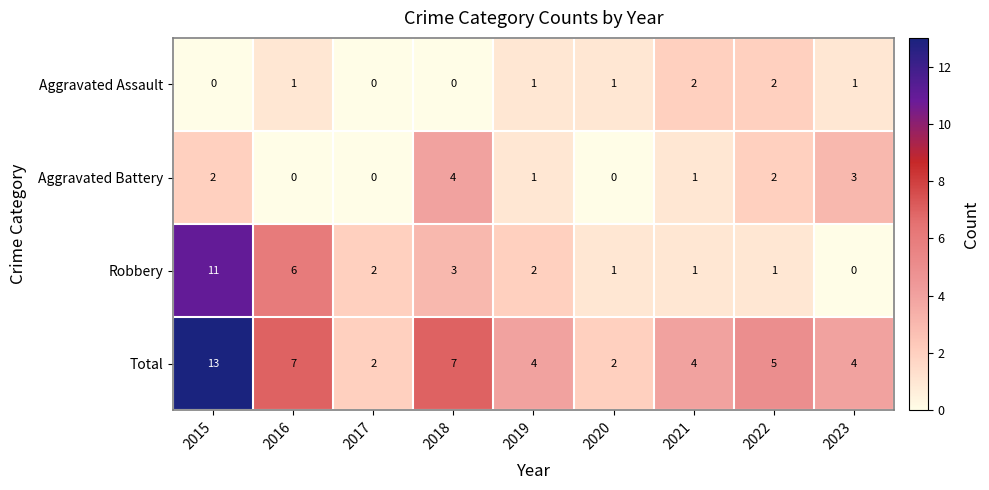

Which series changed the most between 2017 and 2018?

Total